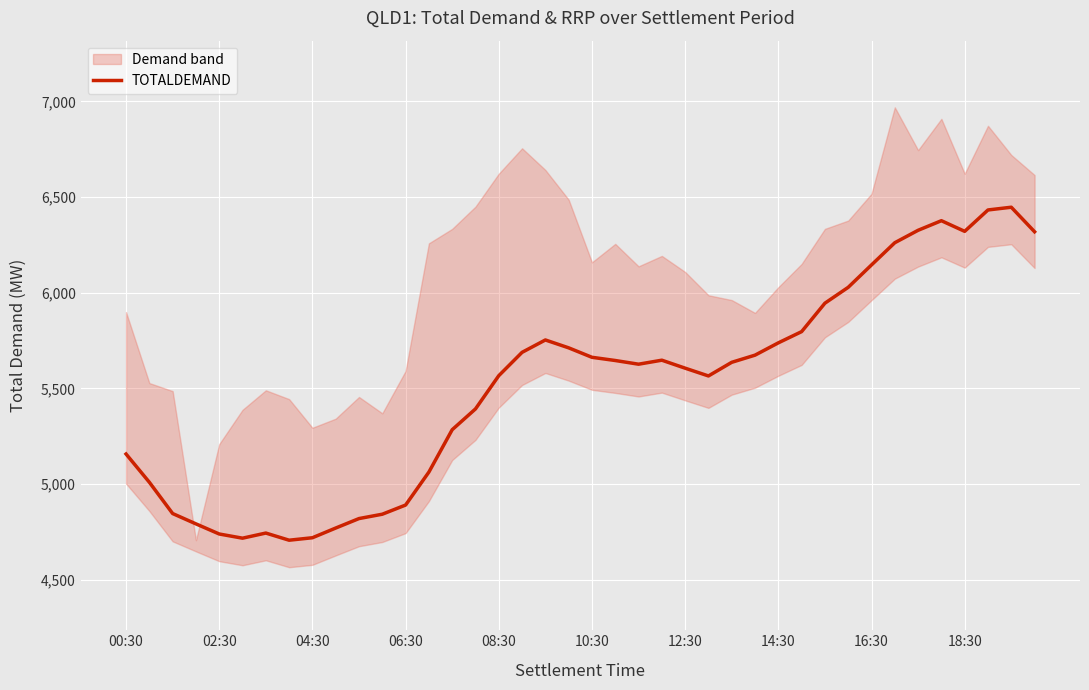

How many values exceed 5635?

20